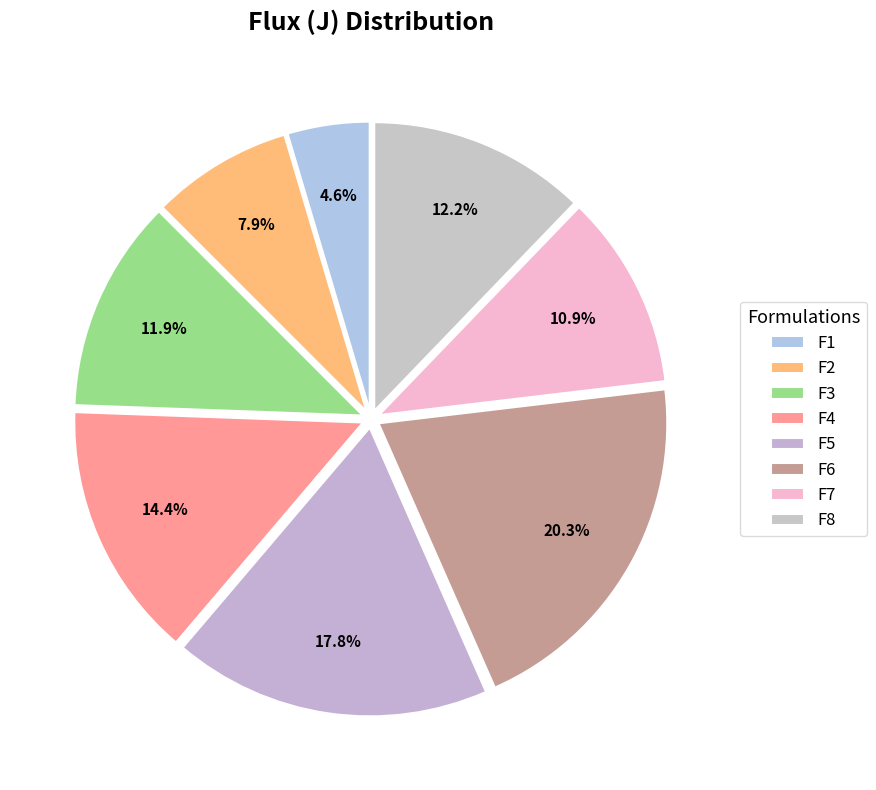

What portion of the pie excludes F1?

95.4%